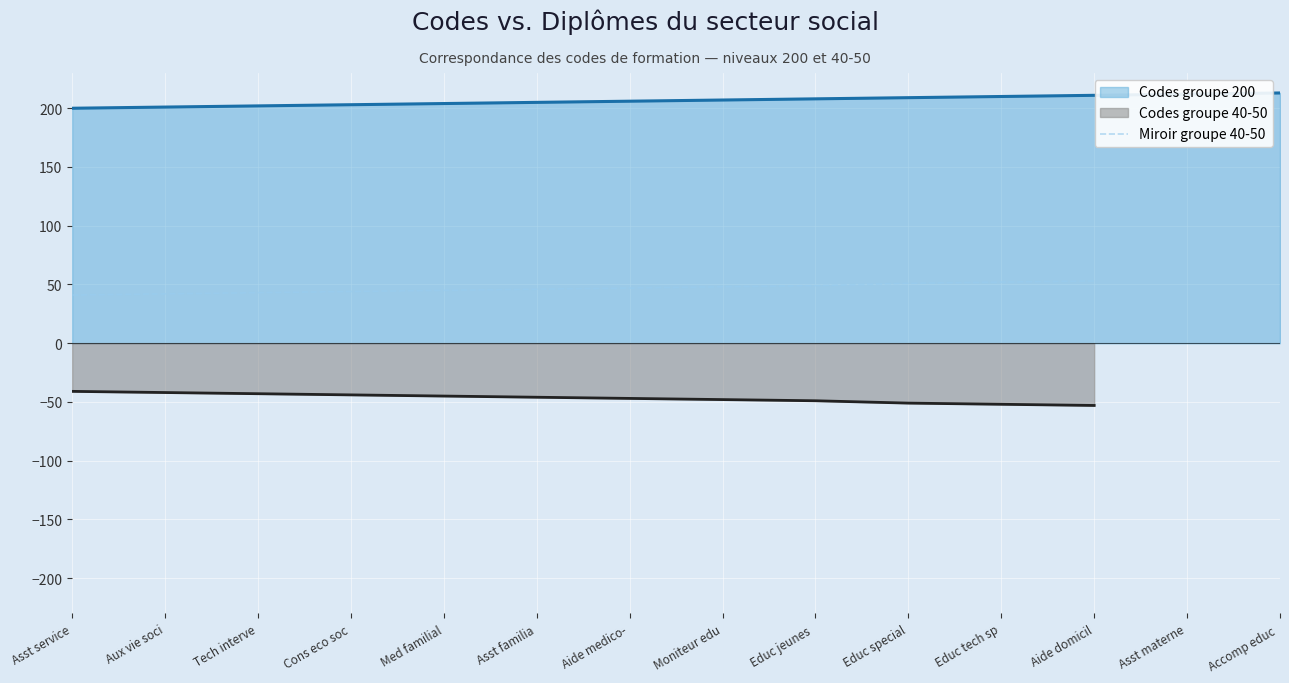

Is the value of Miroir groupe 40-50 at Educ jeunes  greater than the value of Codes groupe 40-50 at Educ jeunes ?

Yes